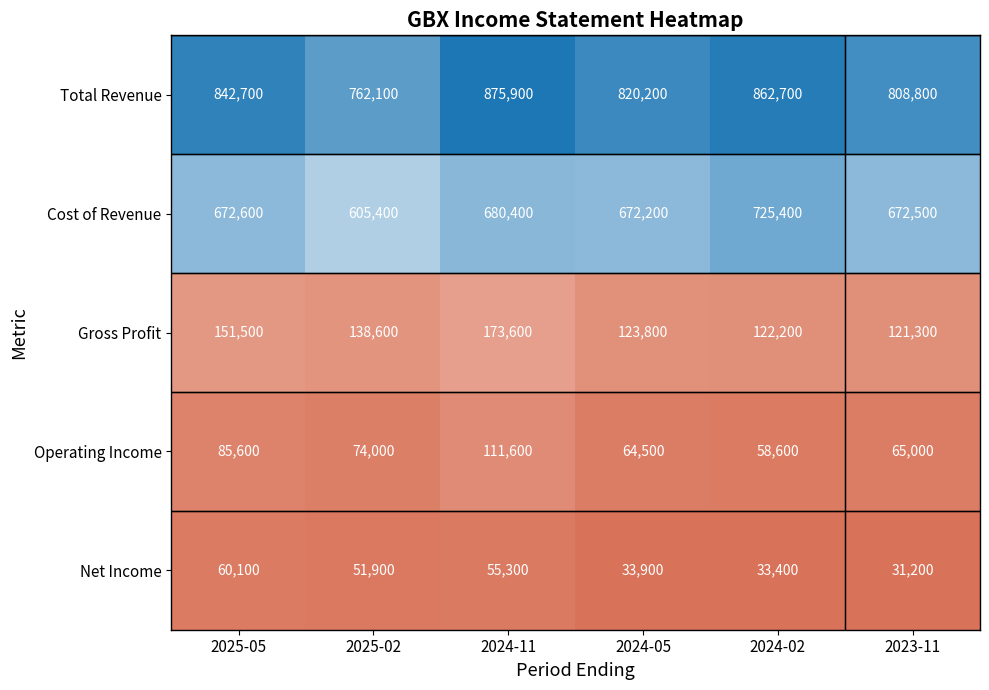

What is the difference between the highest and lowest values at 2025-05?

782600